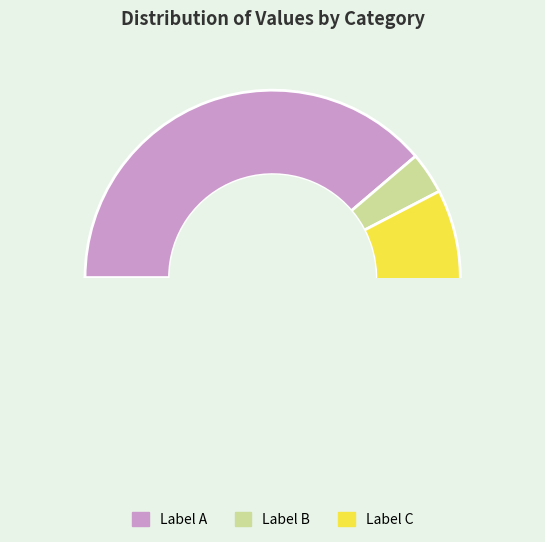

Does any single category account for the majority?

Yes